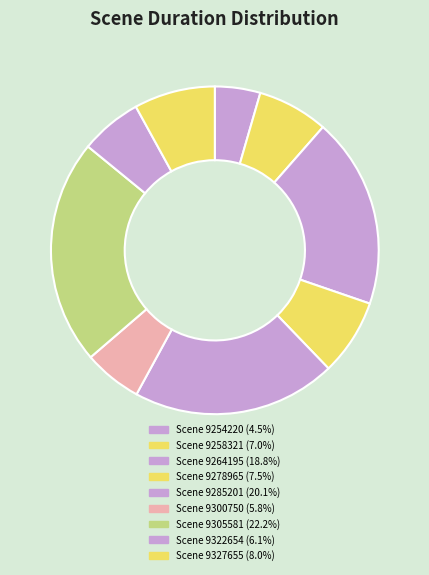

Is there a majority slice in this chart?

No